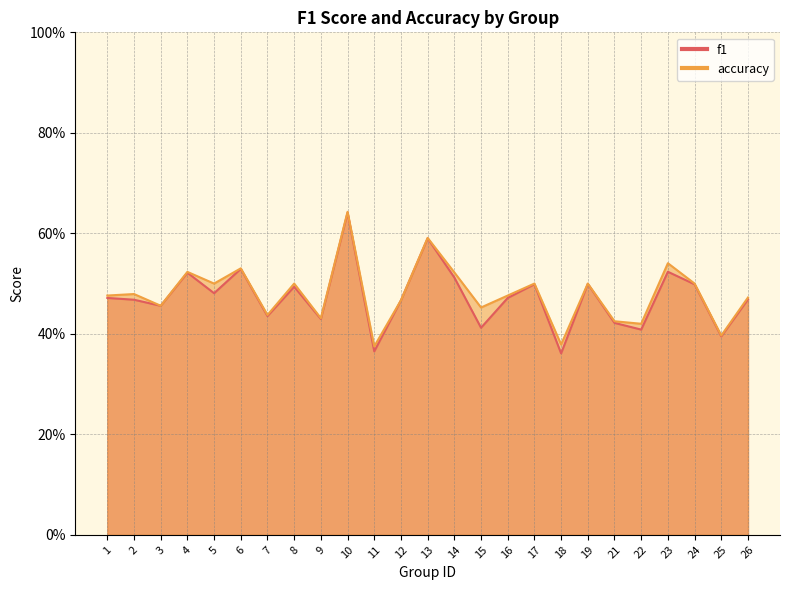

Where is f1 nearest to the value 0?

18